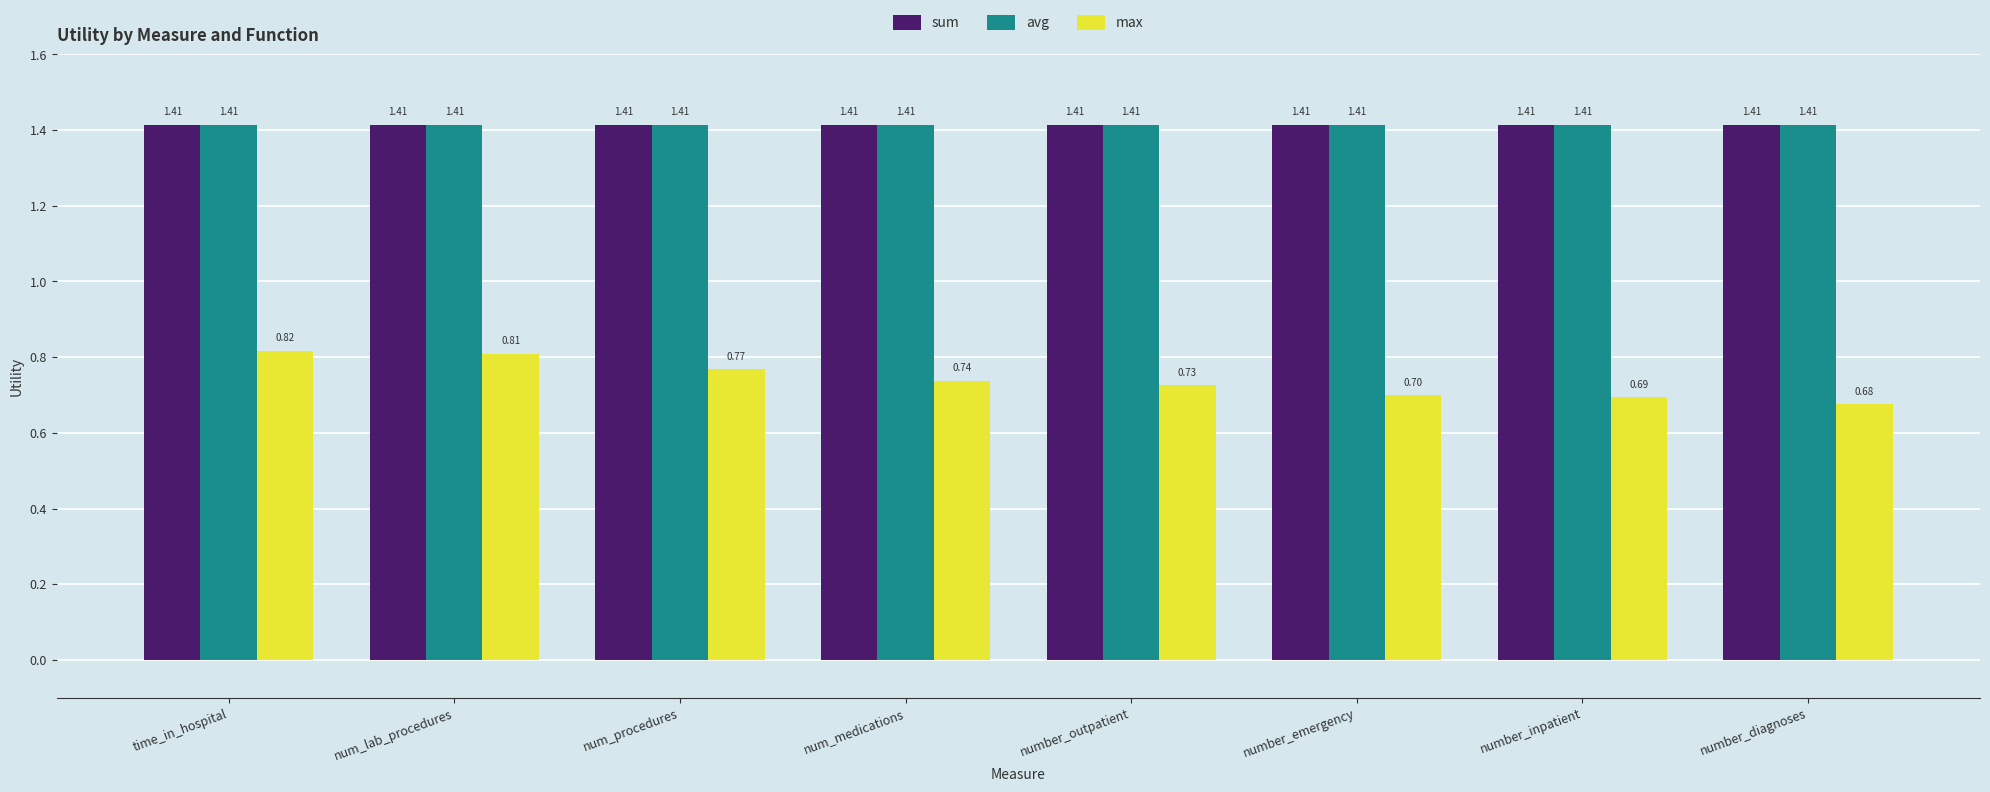

At which category is the sum across all series the highest?

time_in_hospital